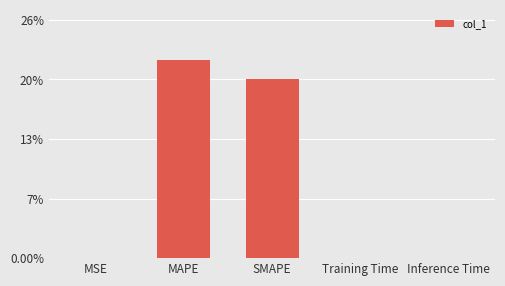

What is the difference between the second highest and second lowest values?

19.7